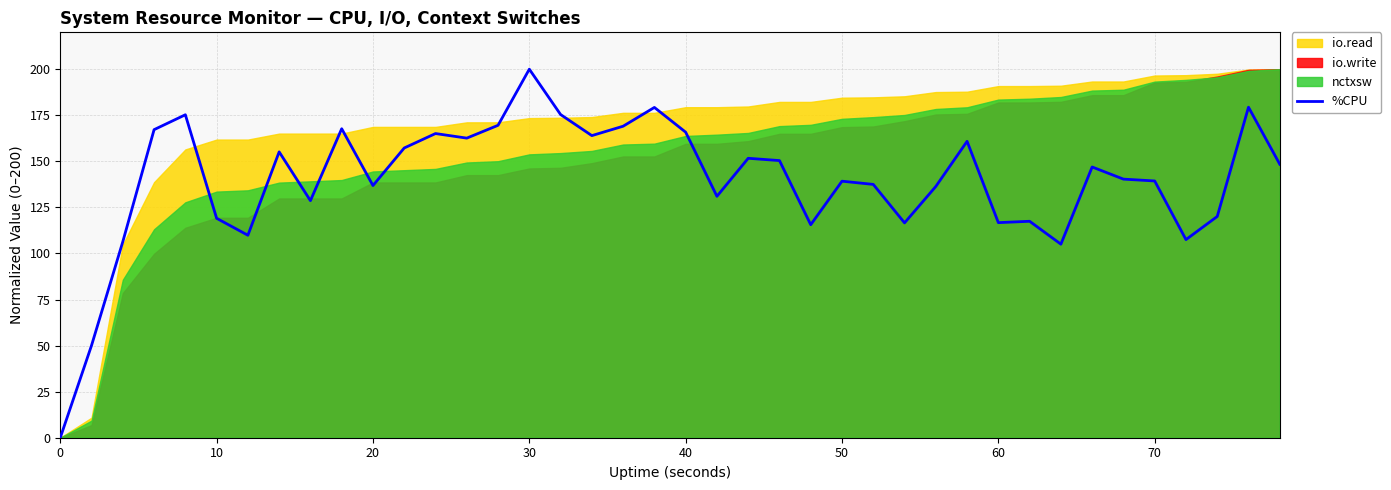

What is the difference between the maximum and minimum values?

200.0